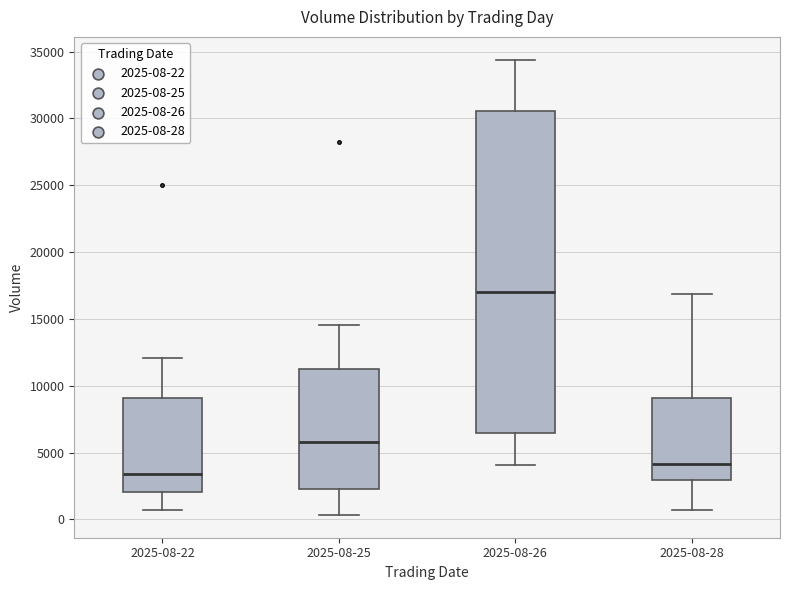

Where is the lower edge of the box for 2025-08-28 on the y-axis? The values are not printed on the chart, so give them approximately, as read against the axis.

3000